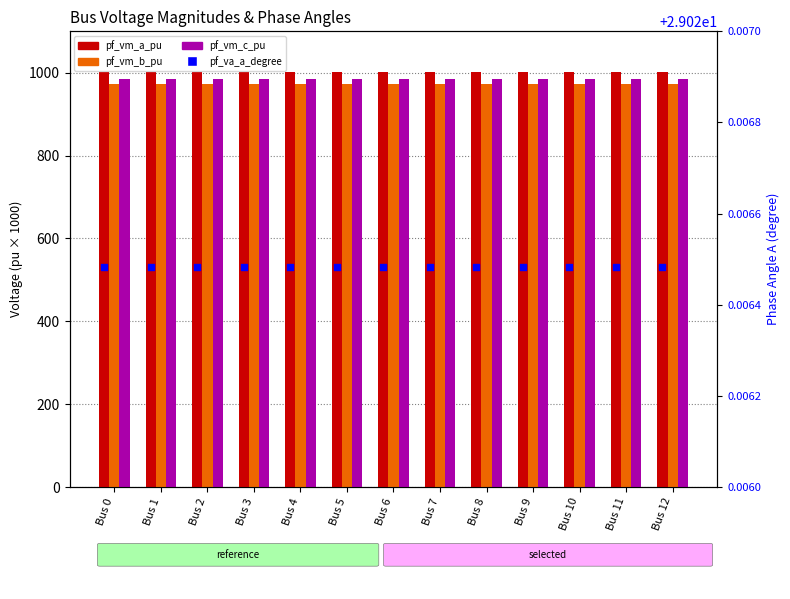

What are all the series names shown in the legend?

pf_vm_a_pu, pf_vm_b_pu, pf_vm_c_pu, pf_va_a_degree